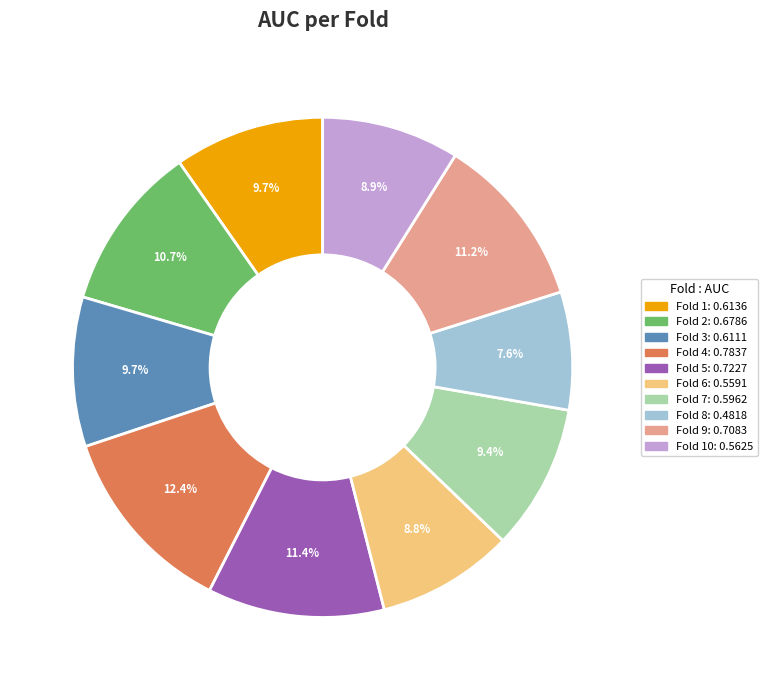

Is there a majority slice in this chart?

No